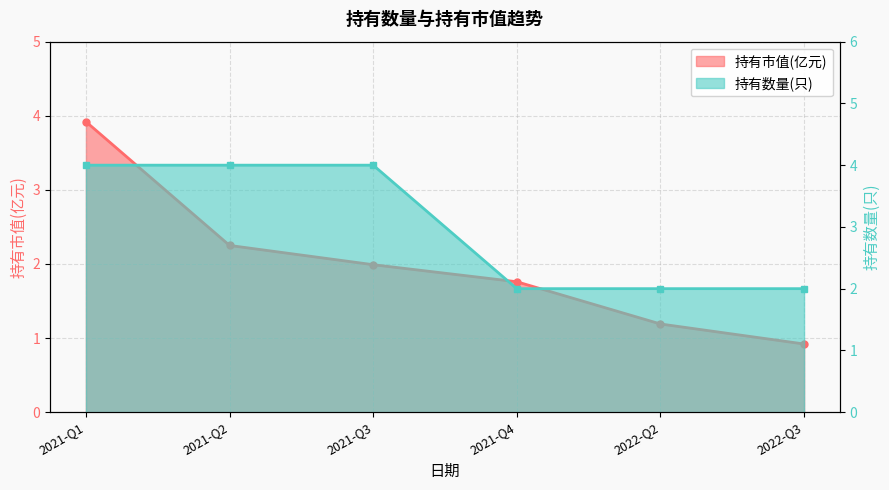

Does the chart display data point markers on the line(s)?

Yes